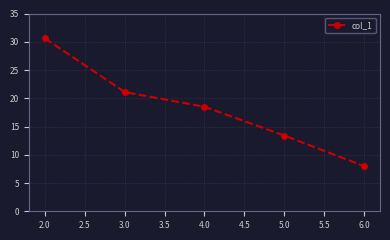

Where is the data nearest to the value 19?

4.0